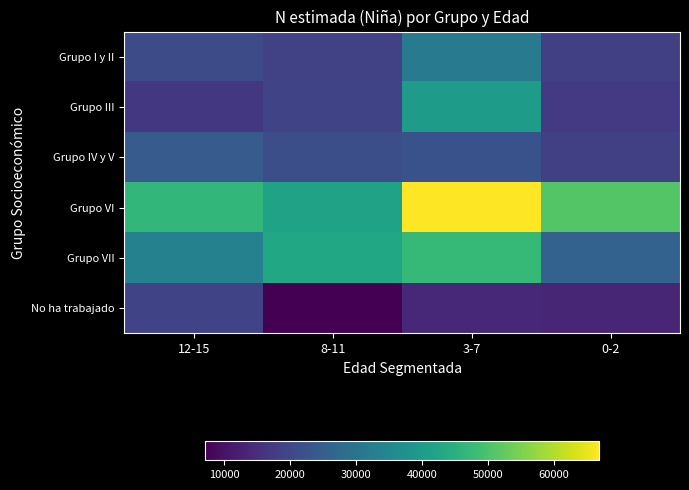

Count the number of data series in this chart.

6